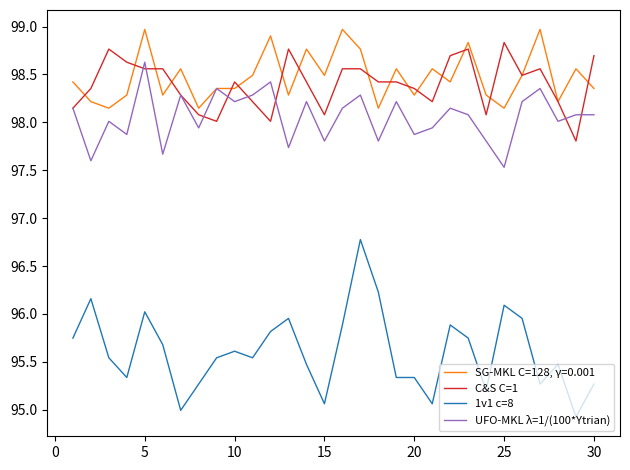

How many lines are shown in the chart?

4